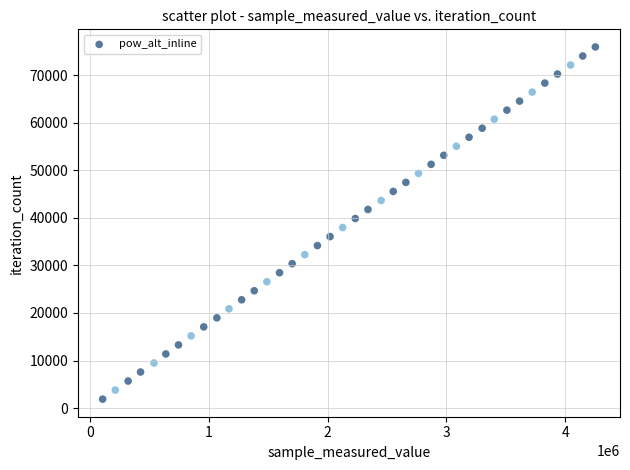

What is the range of X values (max minus min)?

4145232